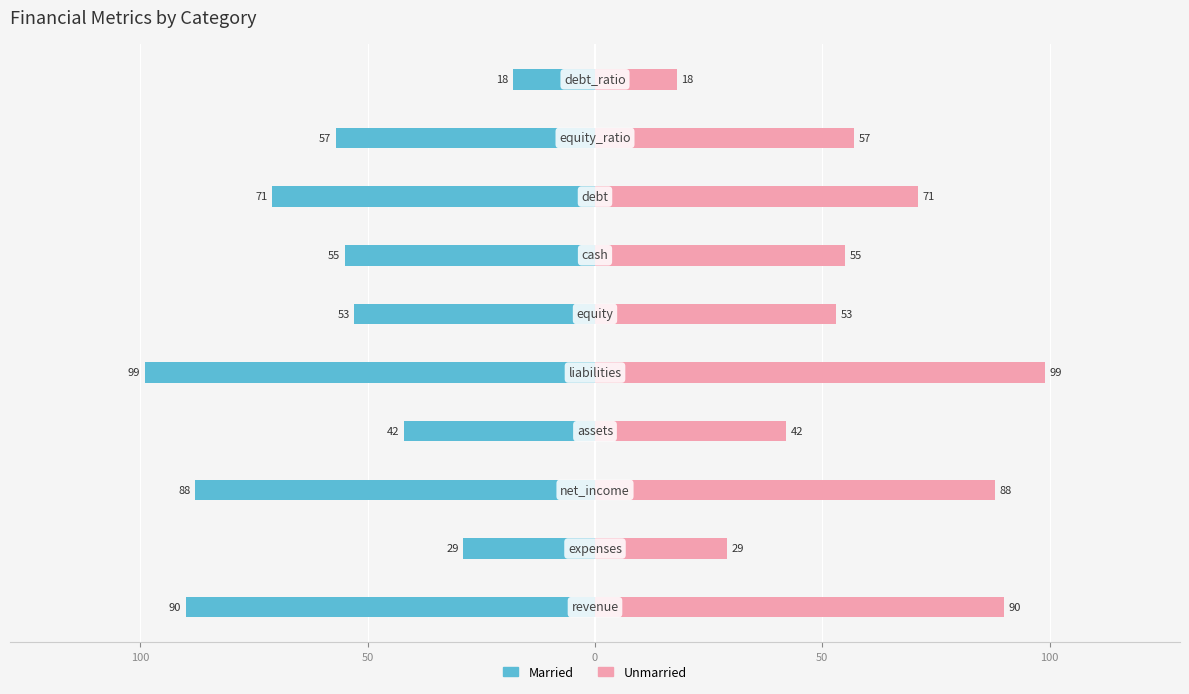

At how many categories does at least one series exceed 25?

9